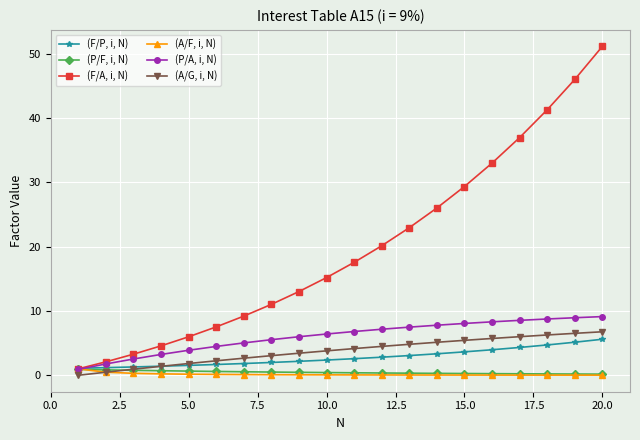

Which series has the widest spread of values?

(F/A, i, N)